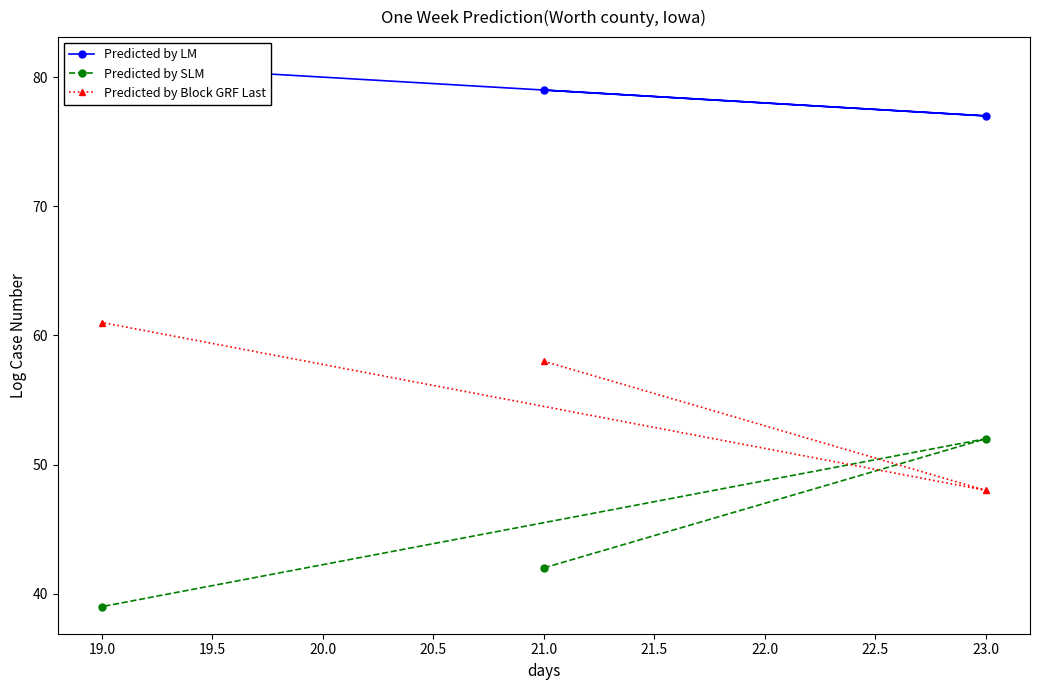

List the labels in order of Predicted by Block GRF Last value, largest first.

19.0, 21.0, 23.0